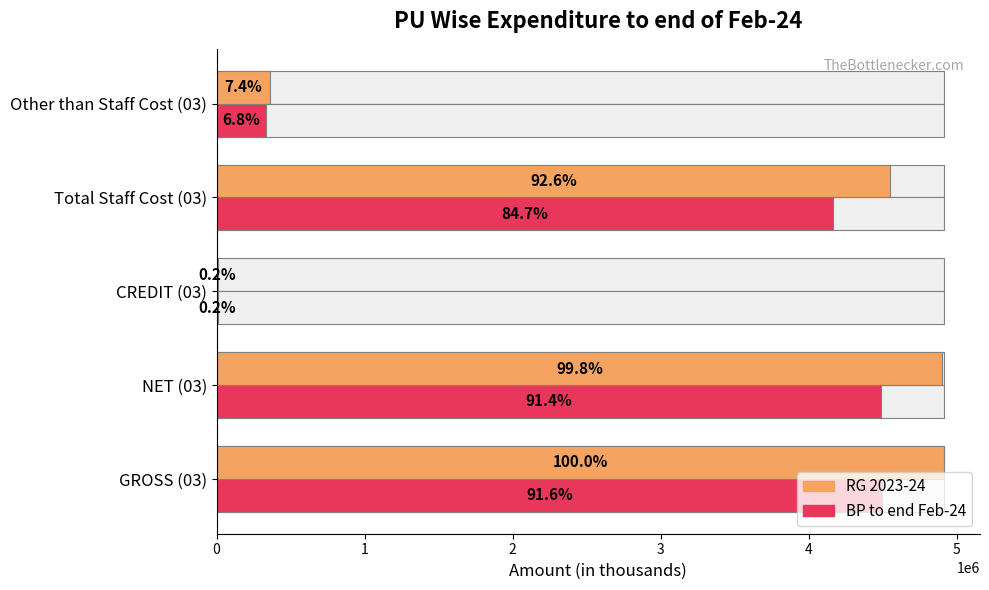

How many bars are there in each group?

2